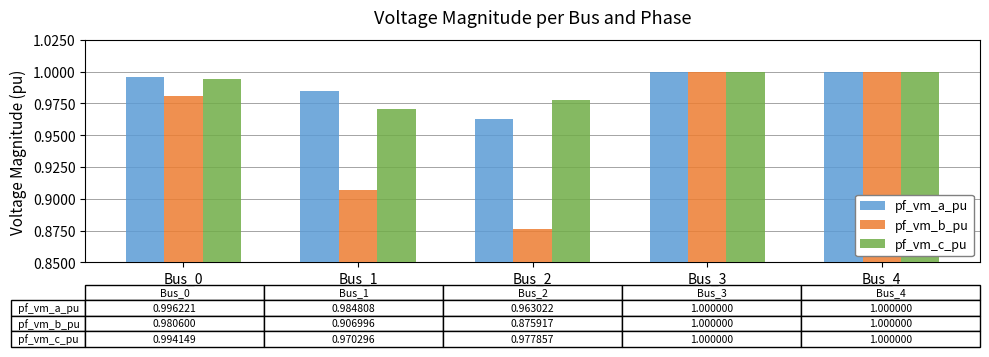

At how many categories does at least one series exceed 0?

5